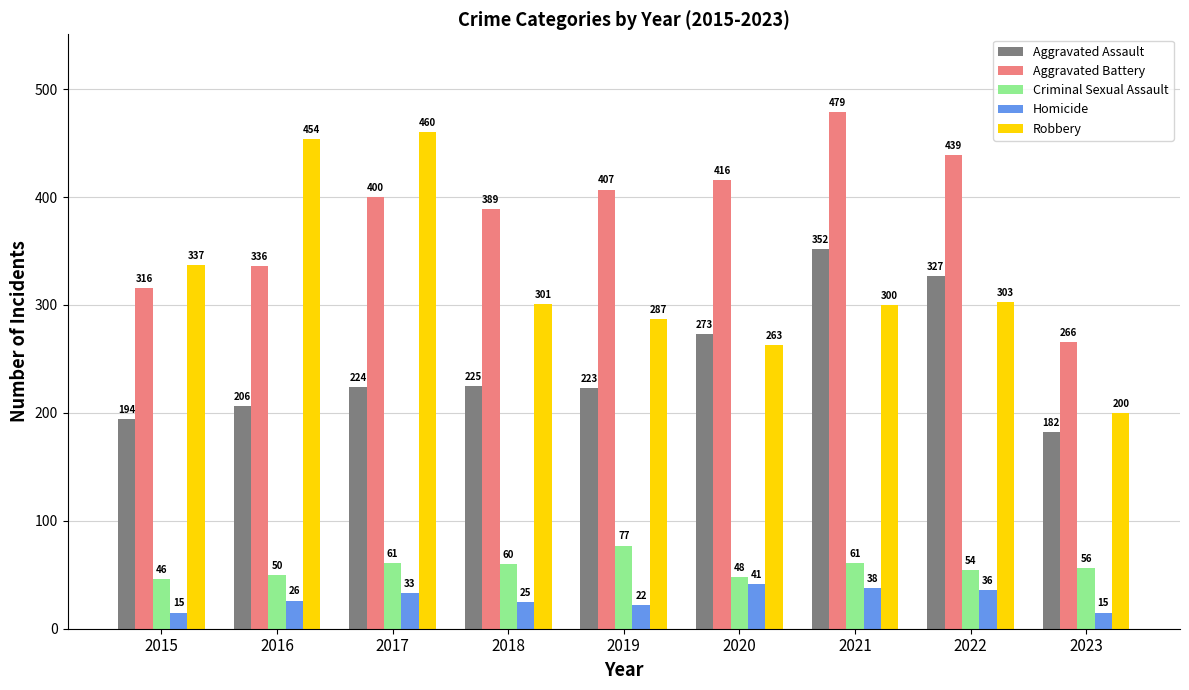

What is the value of the Aggravated Battery bar at the 5th from the left?

407